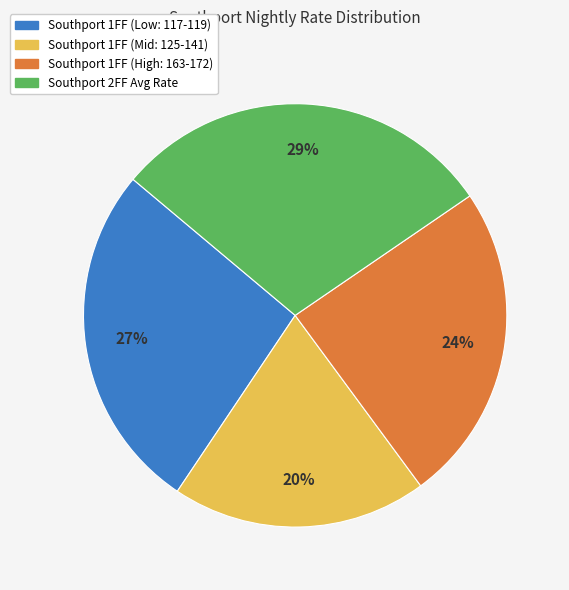

Which category has the smallest portion of the pie?

Southport 1FF (Mid: 125-141)